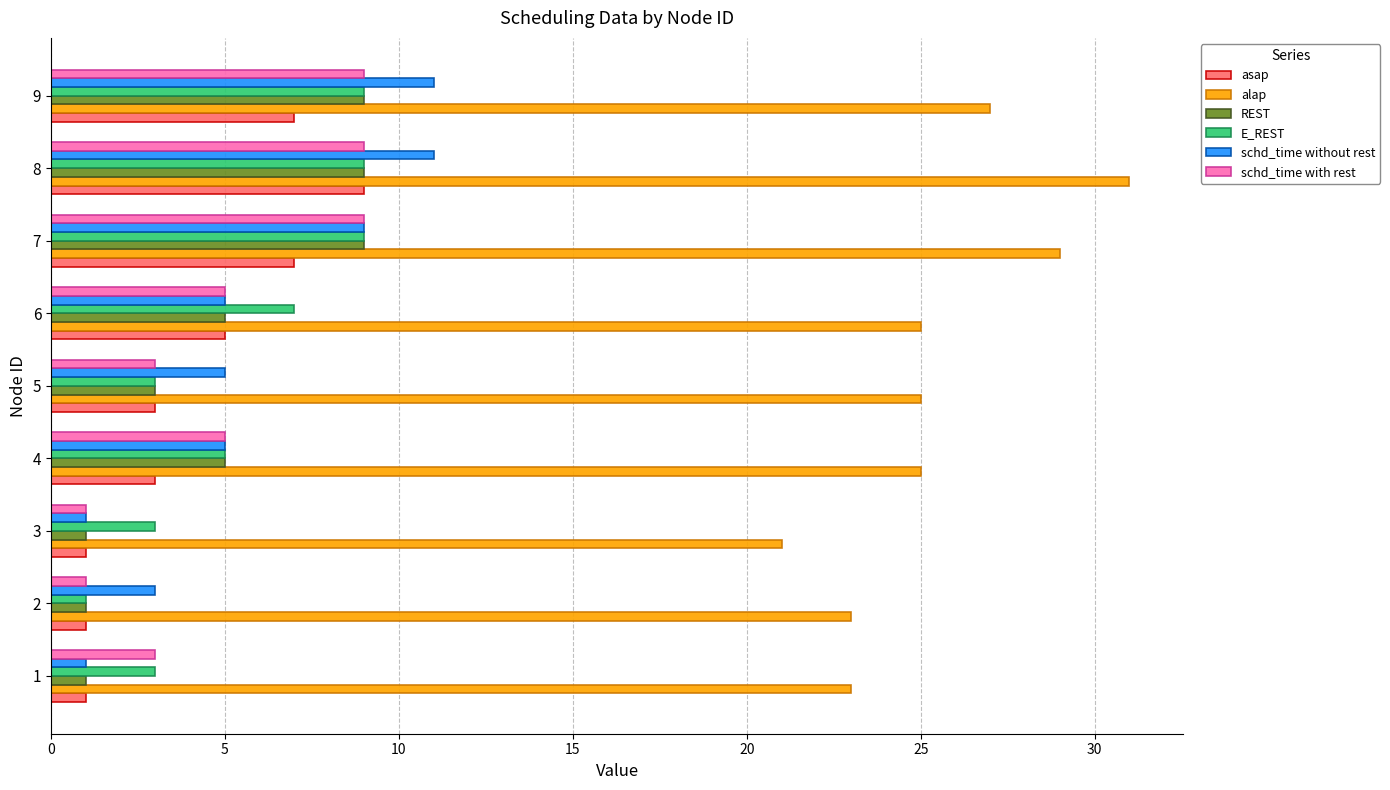

What is the sum of all alap values?

229